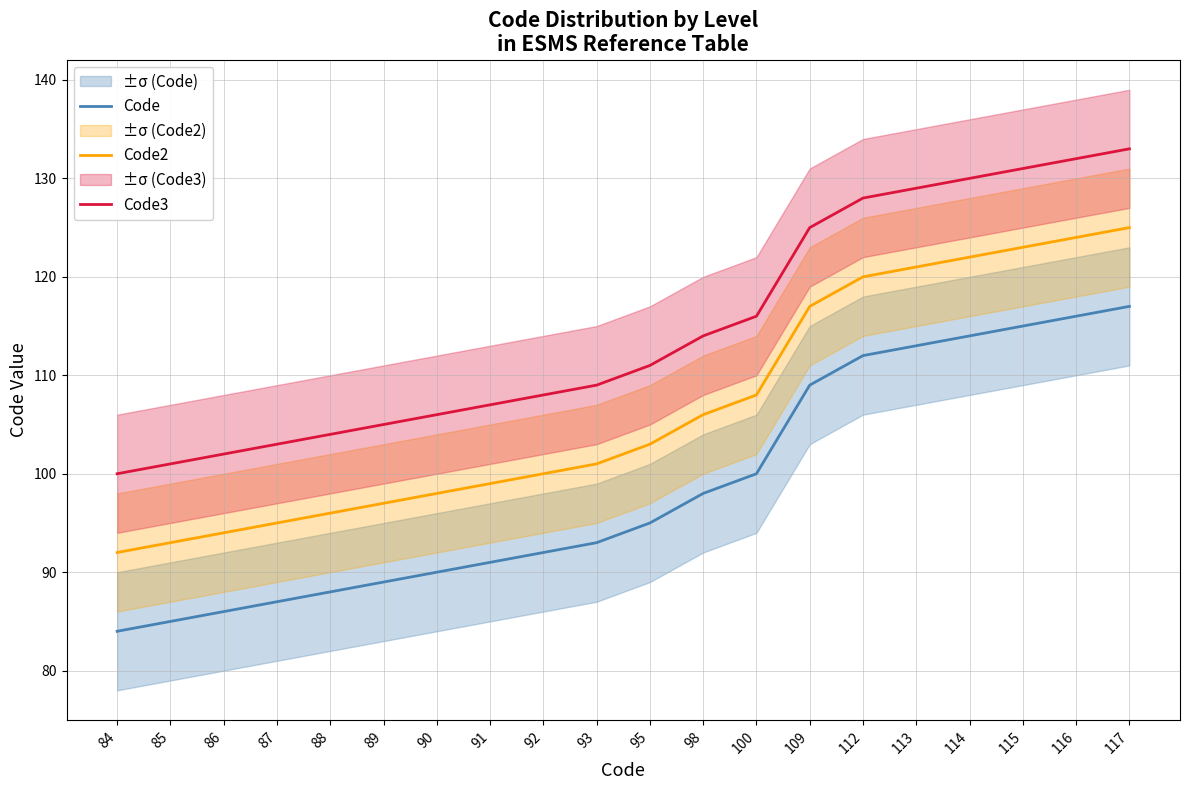

True or false: Code2 and Code intersect in this chart.

False